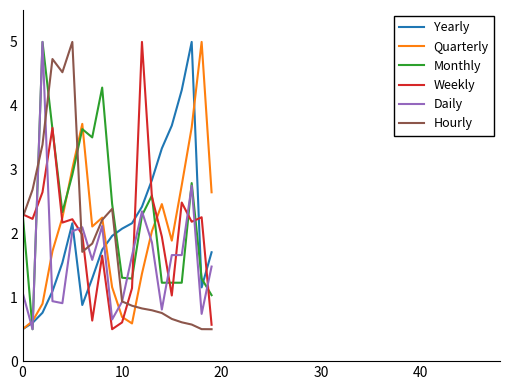

True or false: Yearly and Daily cross at least once.

True